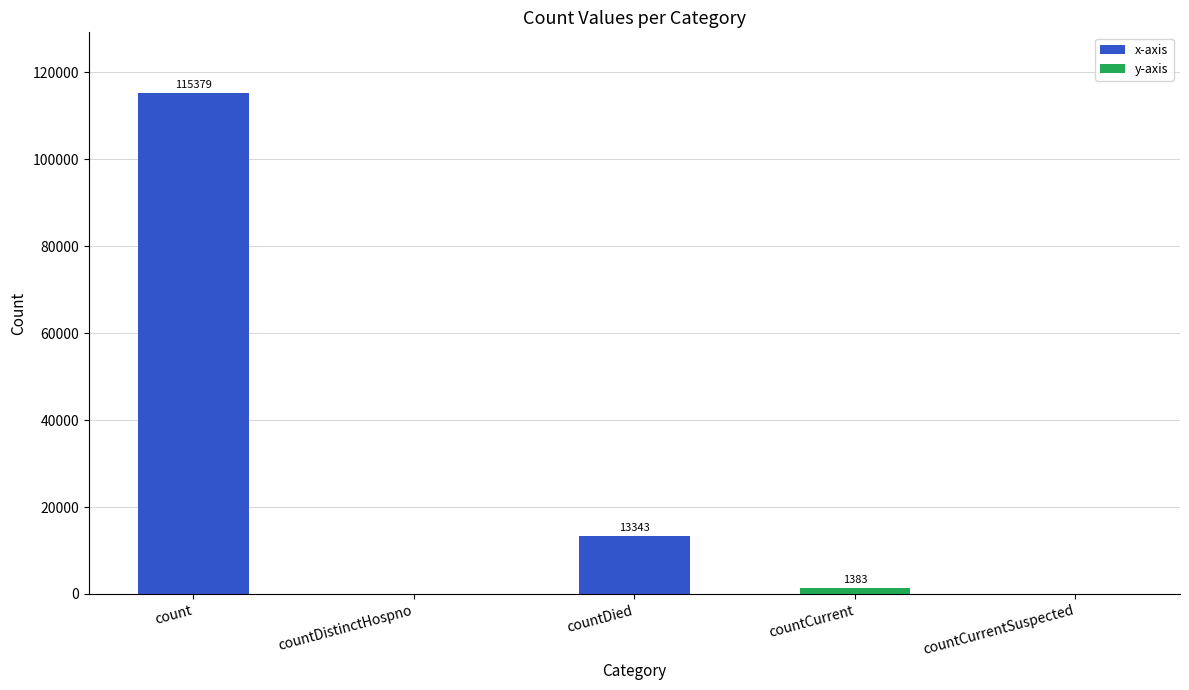

Reading left to right, what are all the values shown in this chart?

115379	0	13343	1383	0